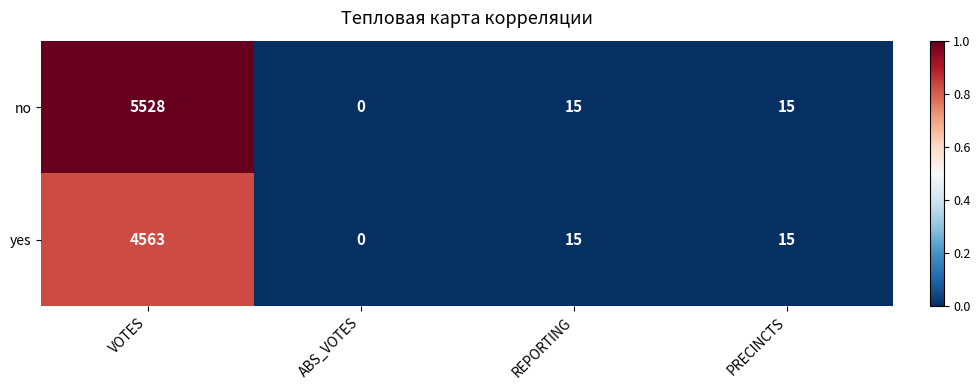

Which category has the lowest value across all series?

ABS_VOTES